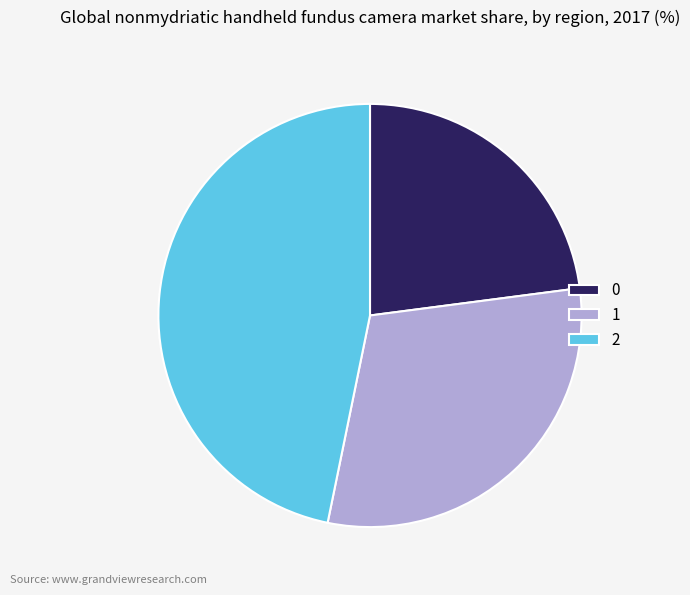

Count the number of slices in the pie.

3